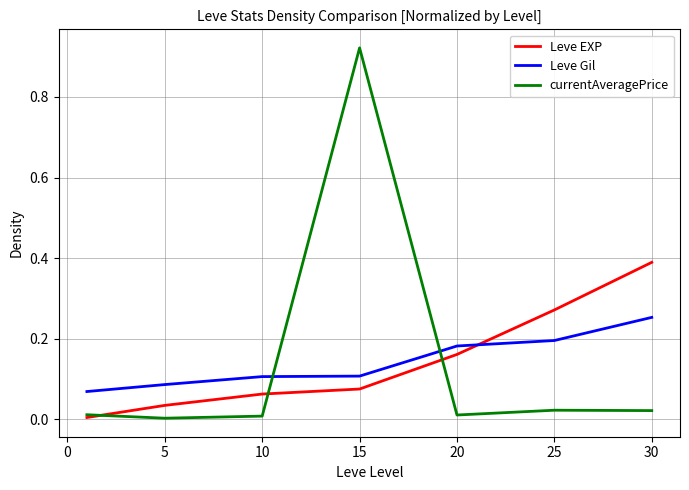

Which series has the largest range (max minus min)?

currentAveragePrice